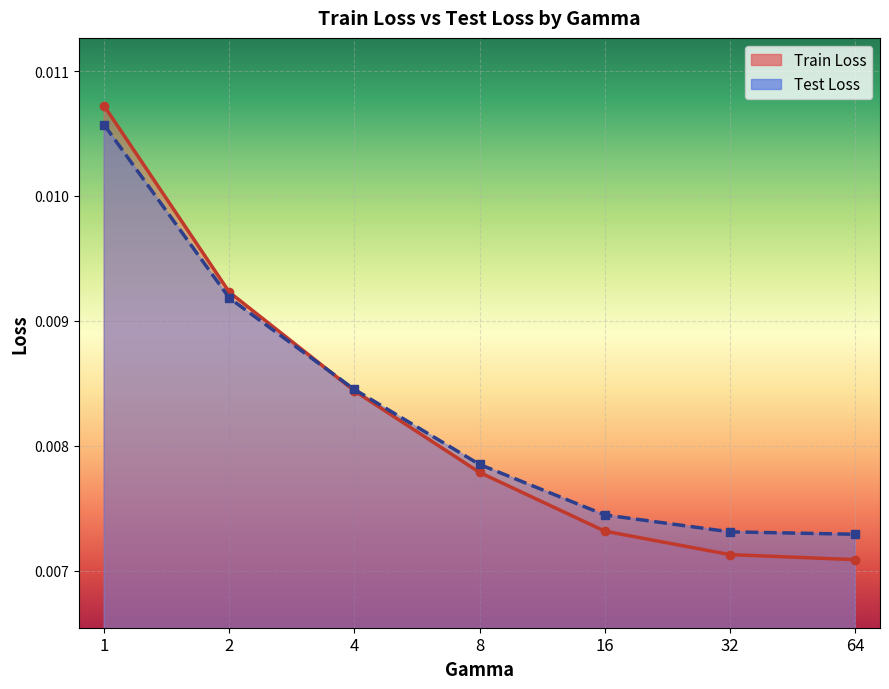

Rank the series at 64 from lowest to highest value.

Train Loss, Test Loss